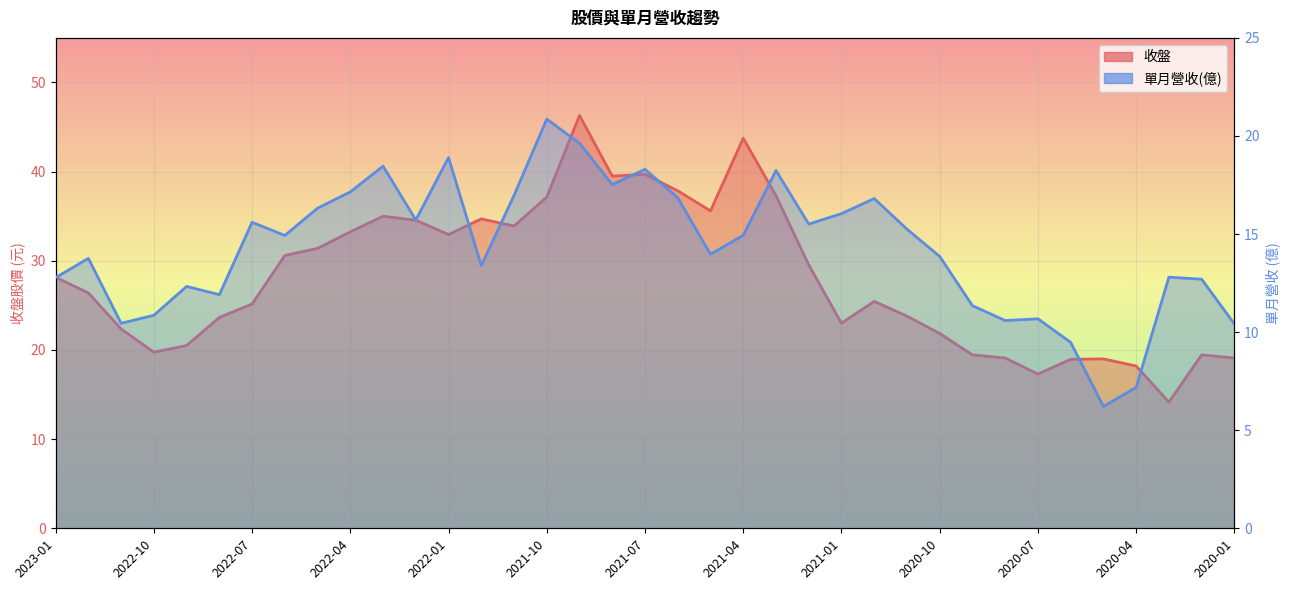

What position from the left is 2022-08?

6